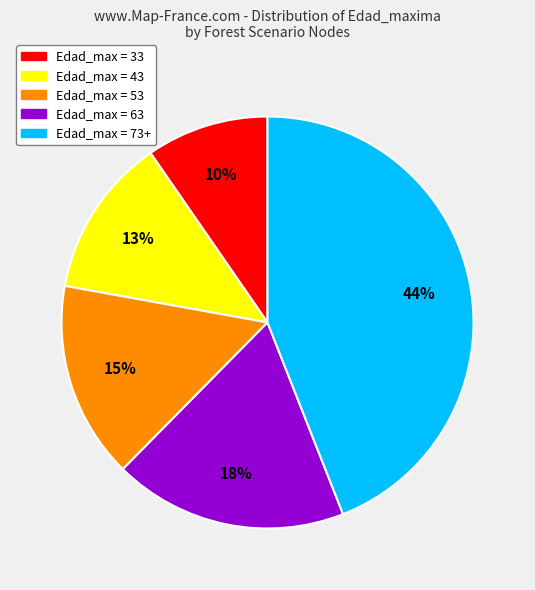

Is there any slice that represents more than half of the pie?

No